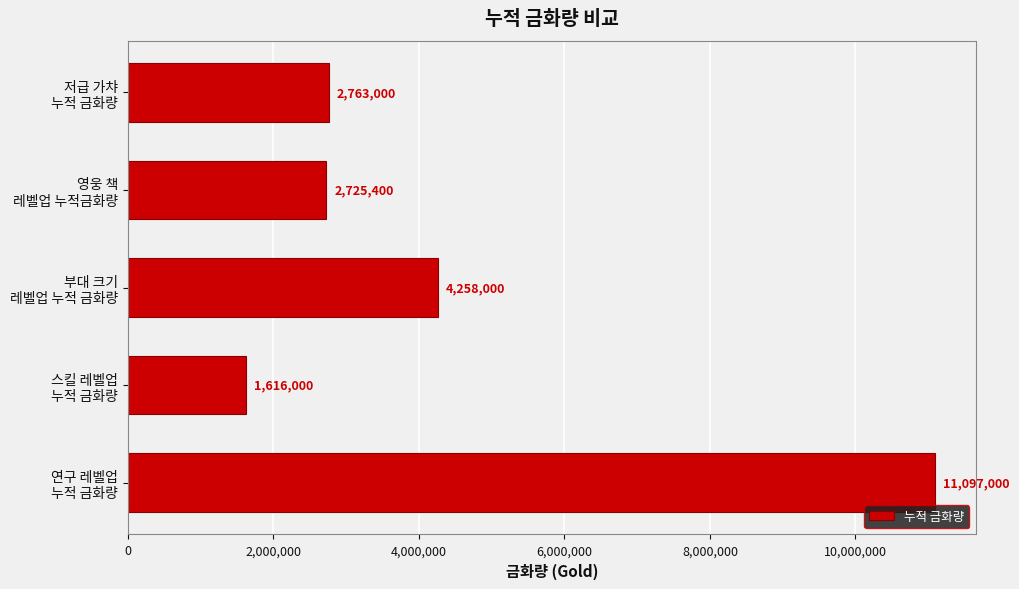

What is the difference between the maximum and minimum values?

9481000